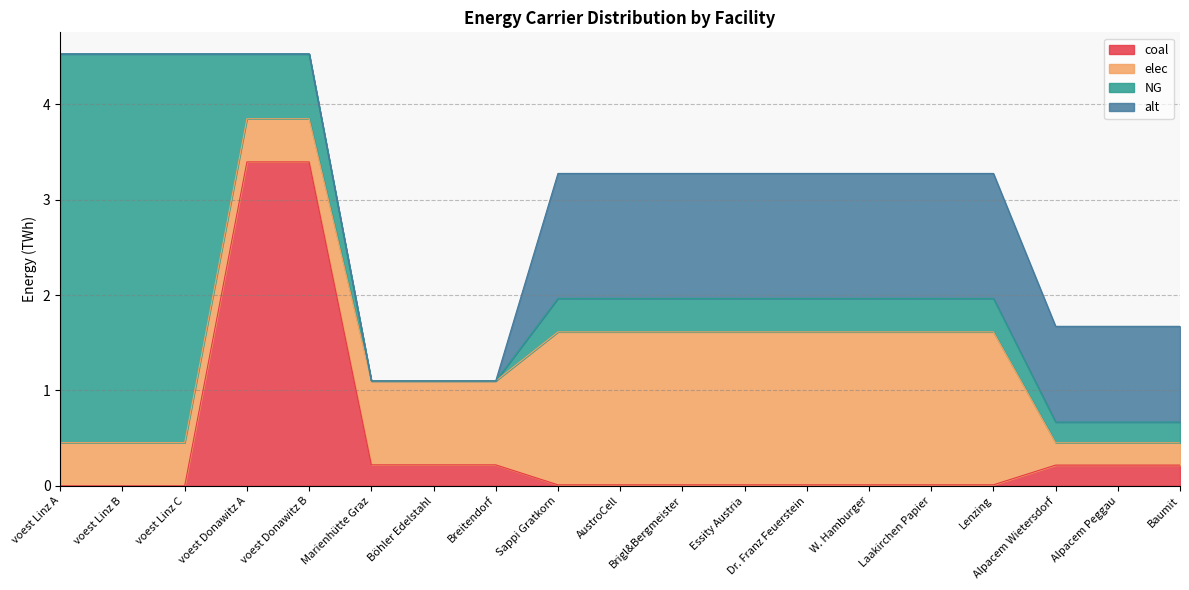

At which category is the sum across all series the highest?

voest Donawitz A